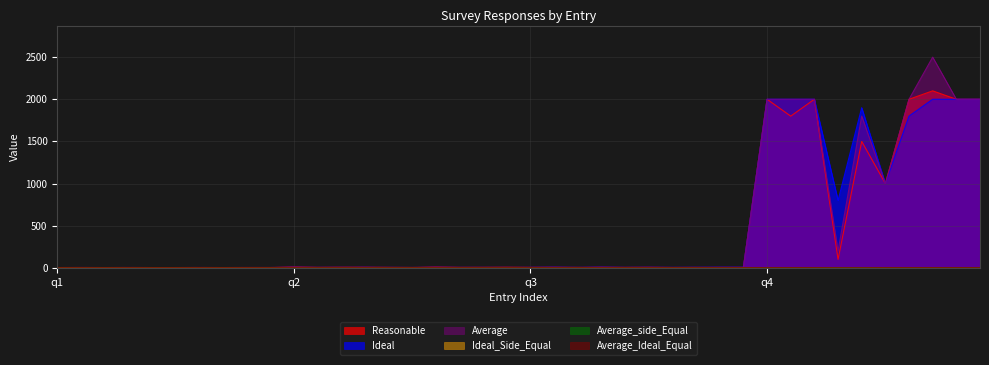

What is the label of the 31st point from the right?

9